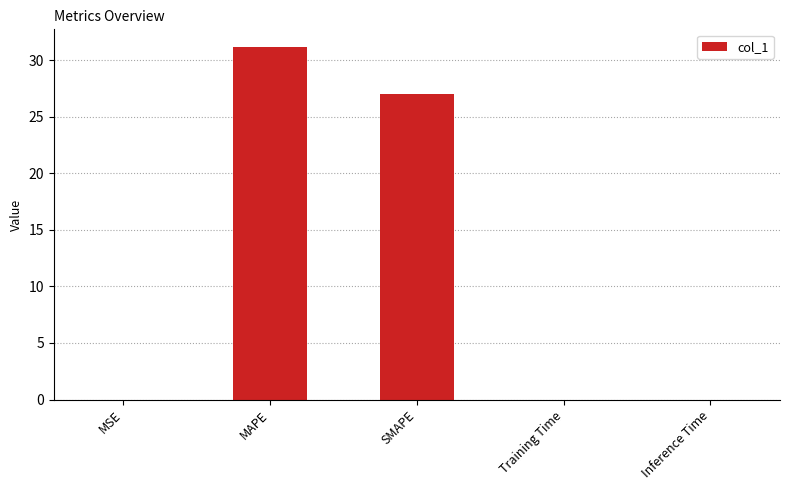

Which has a higher value, MAPE or Training Time?

MAPE